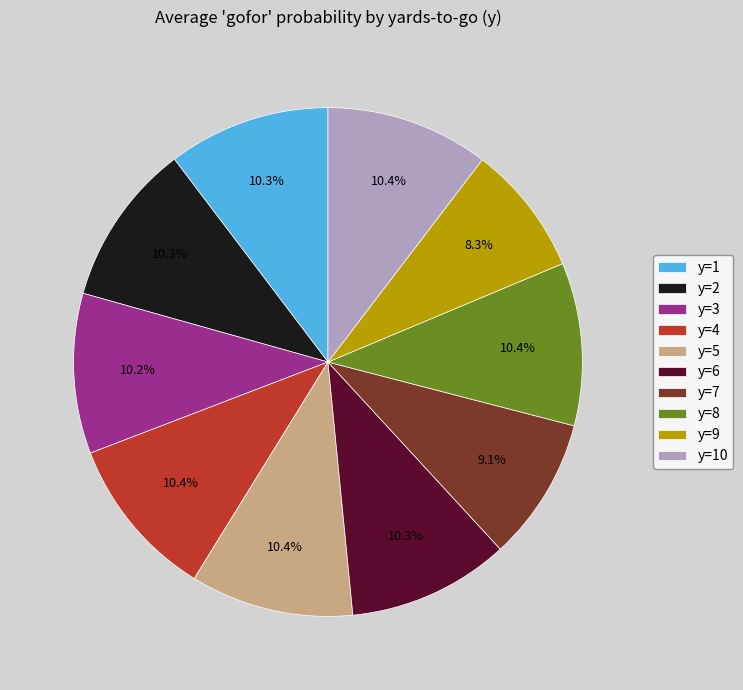

What portion of the pie excludes y=6?

89.7%